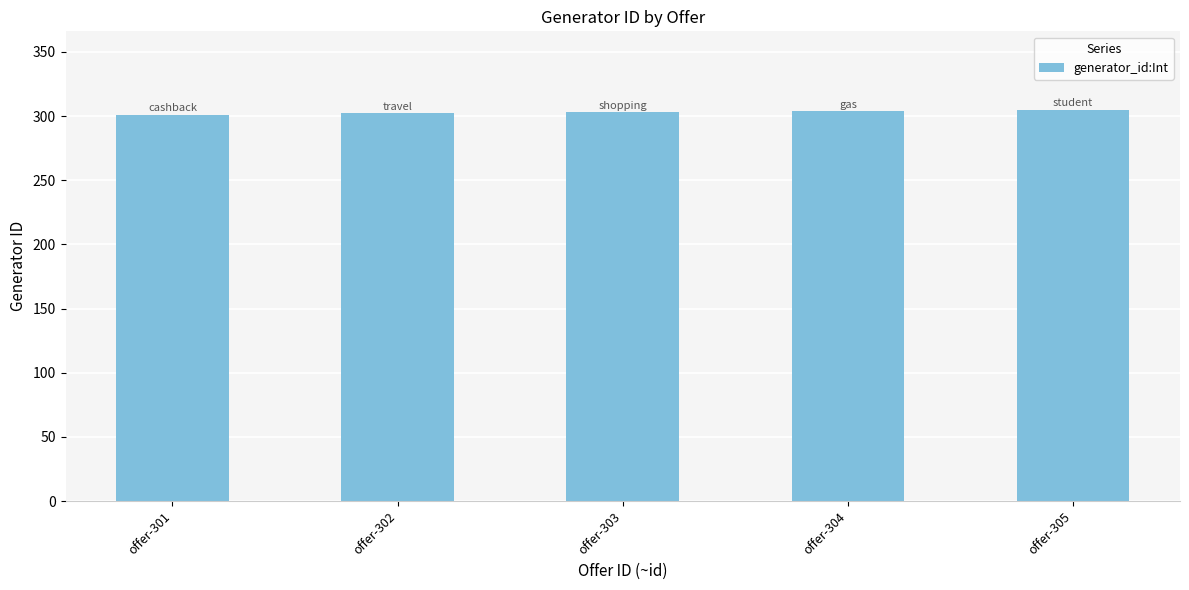

The chart shows a value of 303 at offer-303. True or false?

True